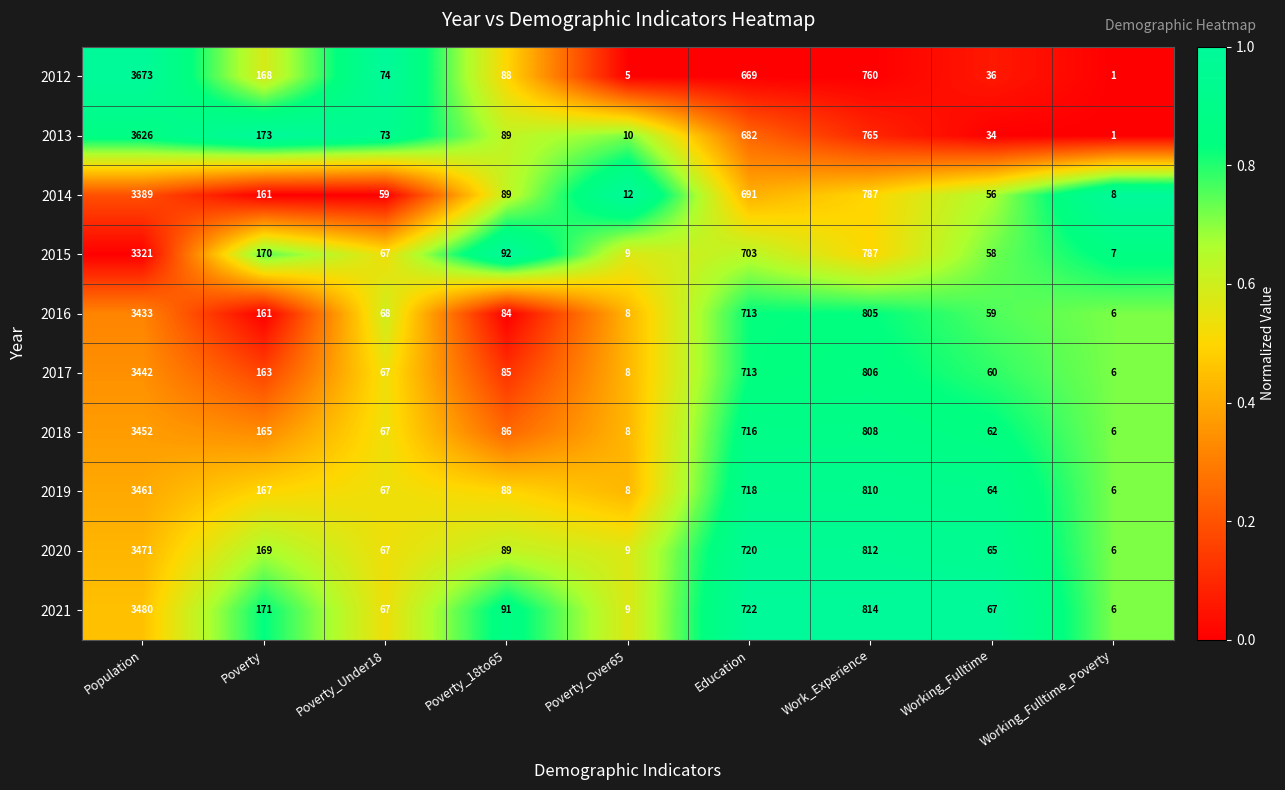

Rank the categories by 2016 value from highest to lowest.

Population, Work_Experience, Education, Poverty, Poverty_18to65, Poverty_Under18, Working_Fulltime, Poverty_Over65, Working_Fulltime_Poverty